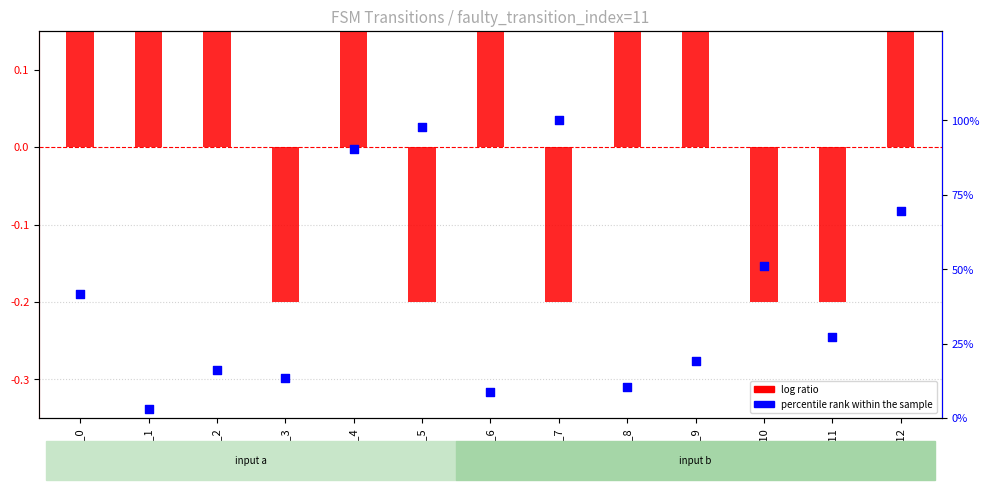

Which series contains the highest Y value?

percentile rank within the sample